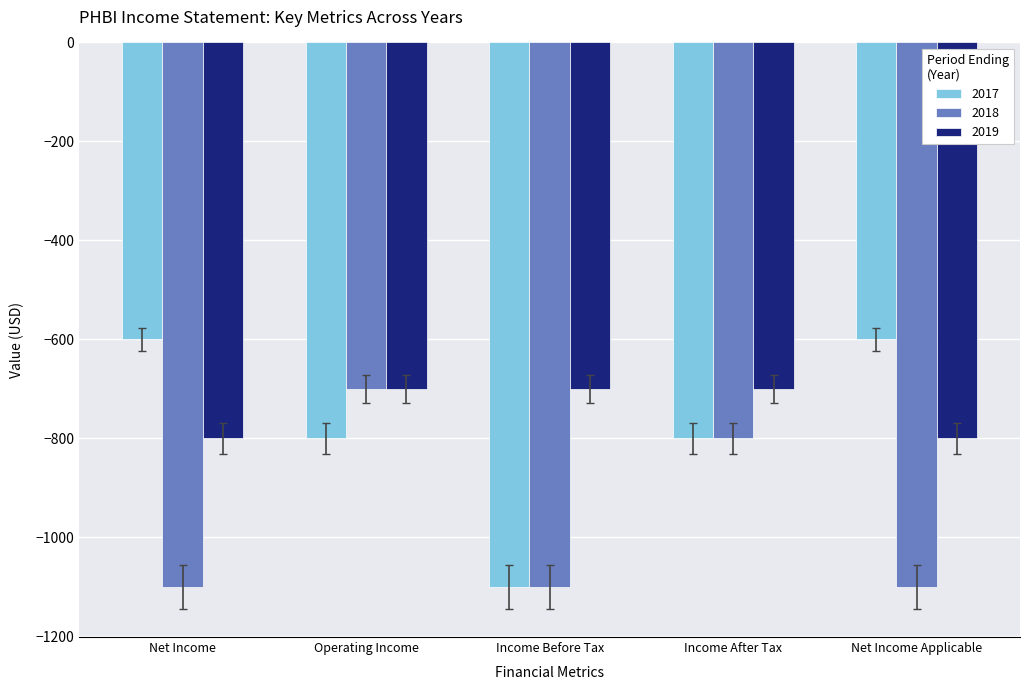

Which series has the widest spread of values?

2017